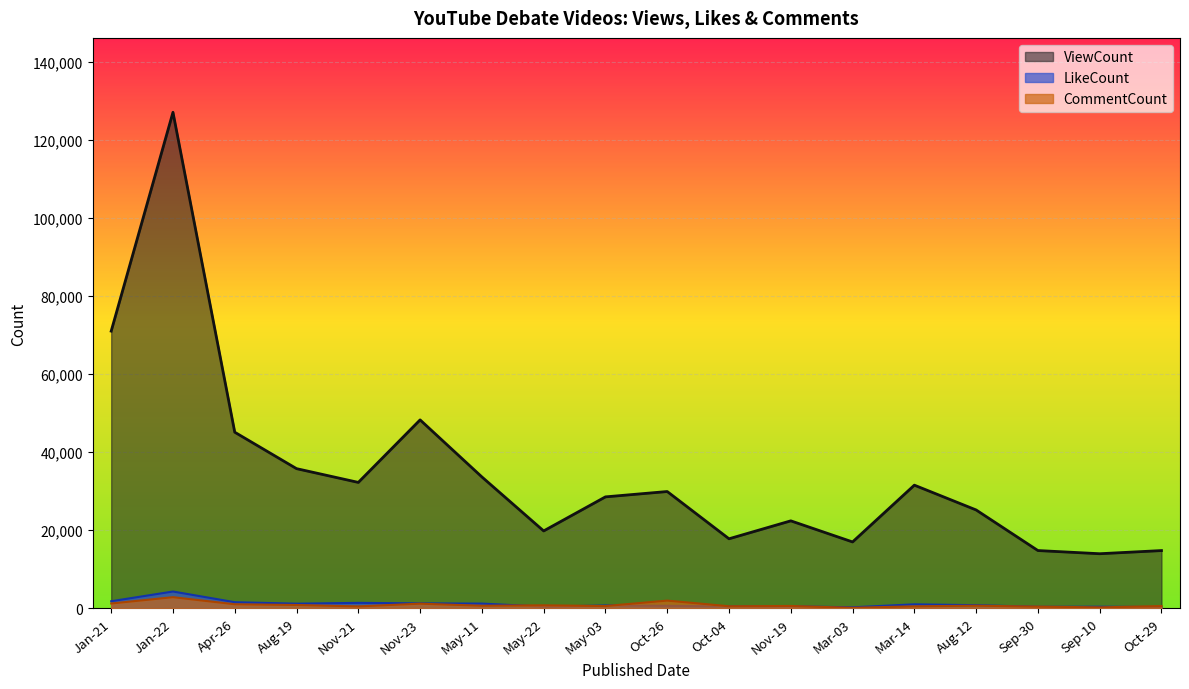

What is the value of the CommentCount point at the 1st from the left?

1214